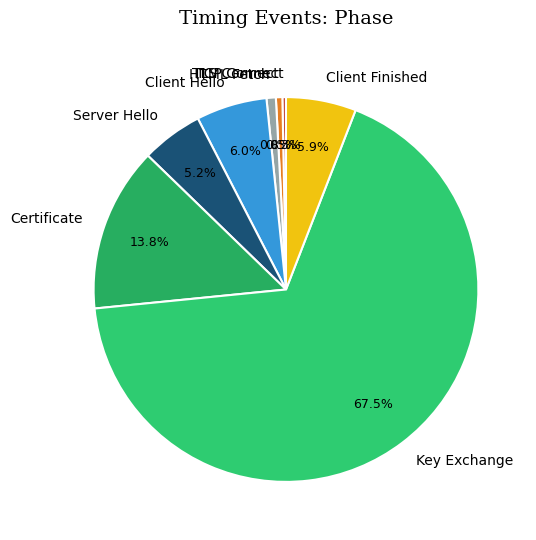

What is the largest slice in the pie chart?

Key Exchange